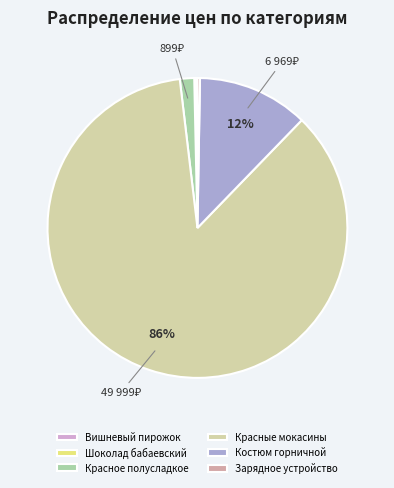

True or false: Красные мокасины accounts for 86% of the total.

True